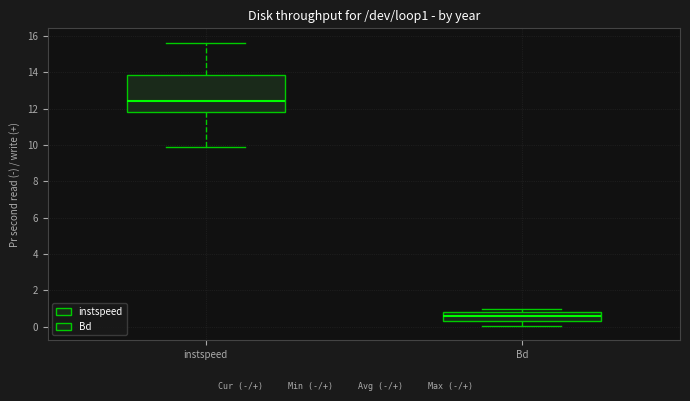

Which box's median line is the lowest?

Bd